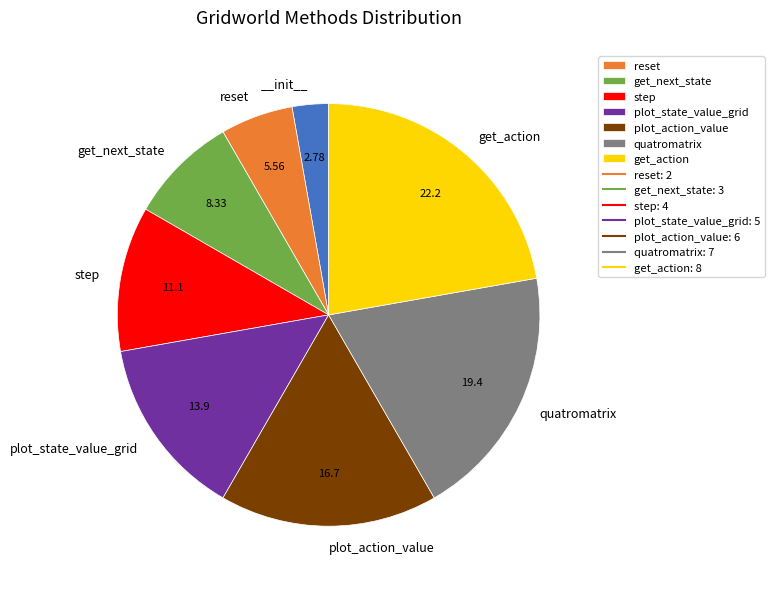

How many slices are in this pie chart?

8